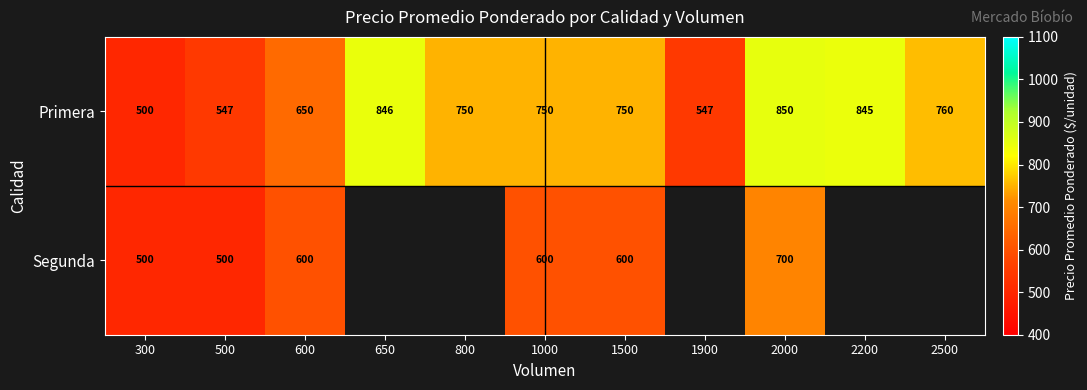

Which series changed the most between 600 and 2000?

Primera